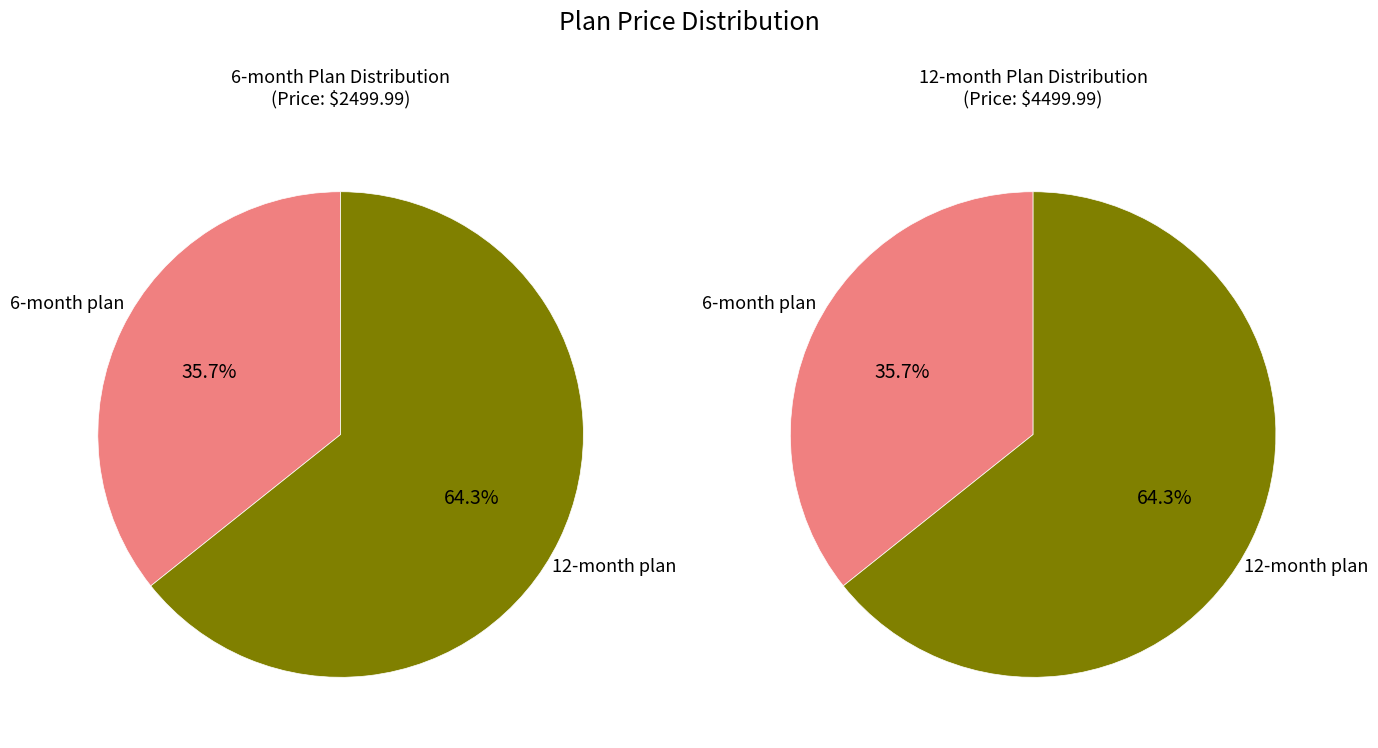

Which slice is the largest?

12-month plan